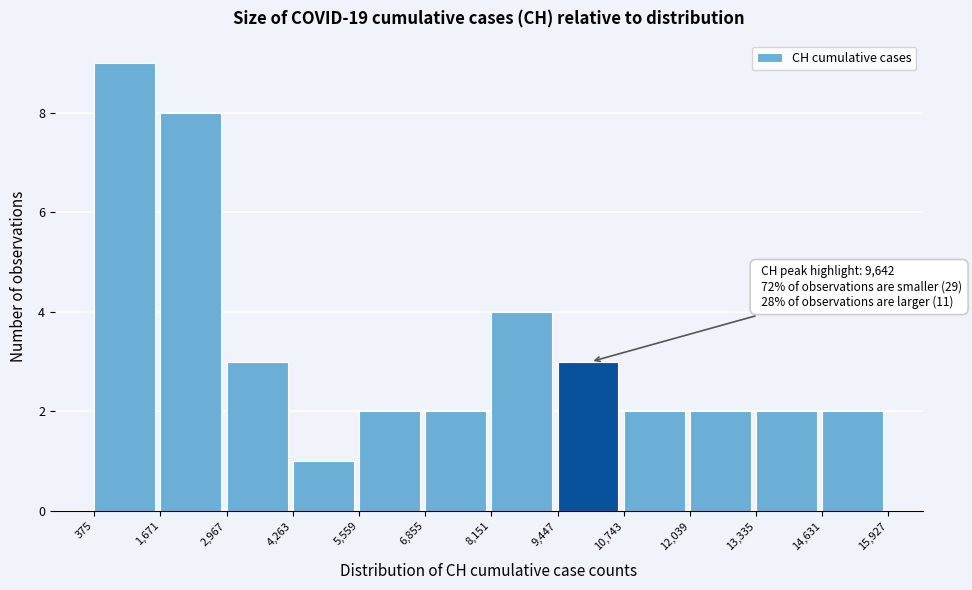

Over which range of the x-axis is the bar tallest?

375 to 1,671